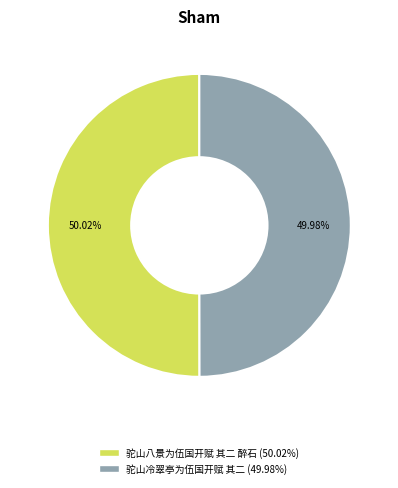

Is there any slice that represents more than half of the pie?

Yes